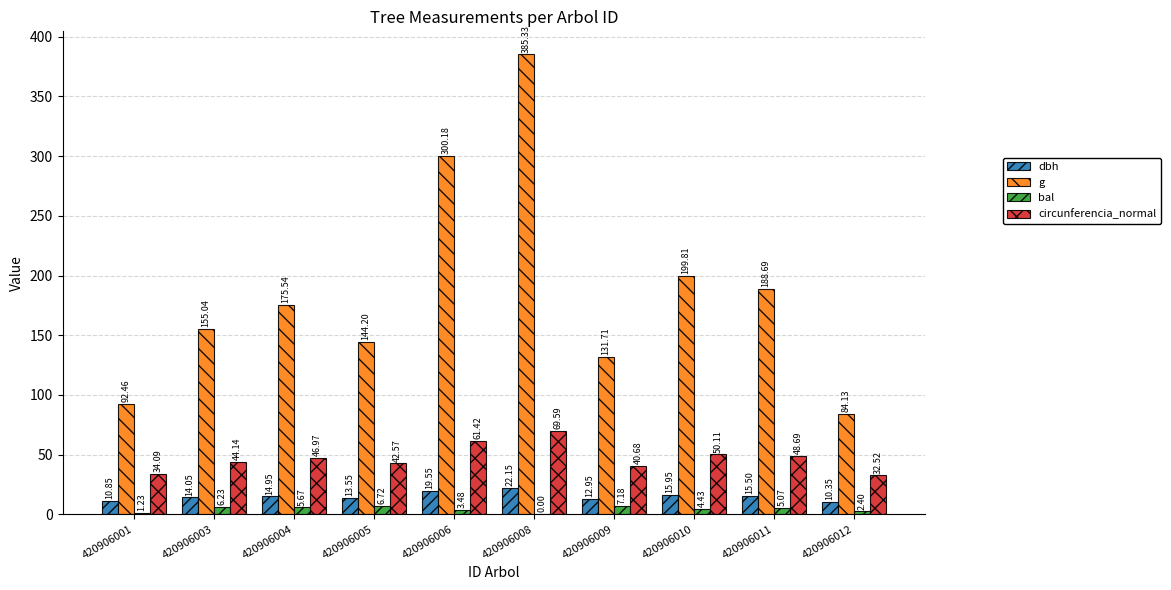

What is the sum of all bal values?

42.4